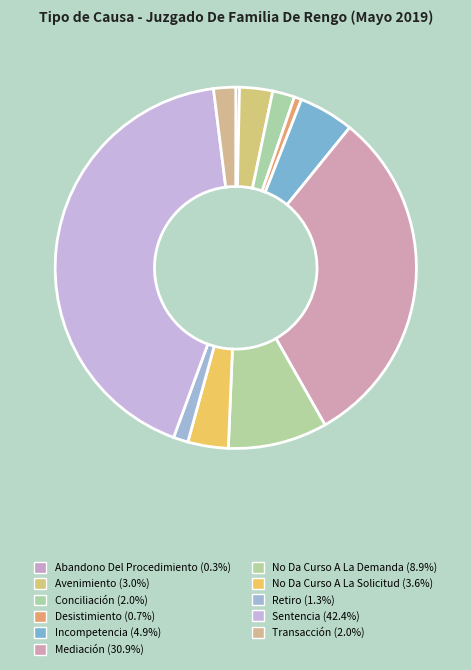

Rank the categories by value from highest to lowest.

Sentencia, Mediación, No Da Curso A La Demanda, Incompetencia, No Da Curso A La Solicitud, Avenimiento, Conciliación, Transacción, Retiro, Desistimiento, Abandono Del Procedimiento